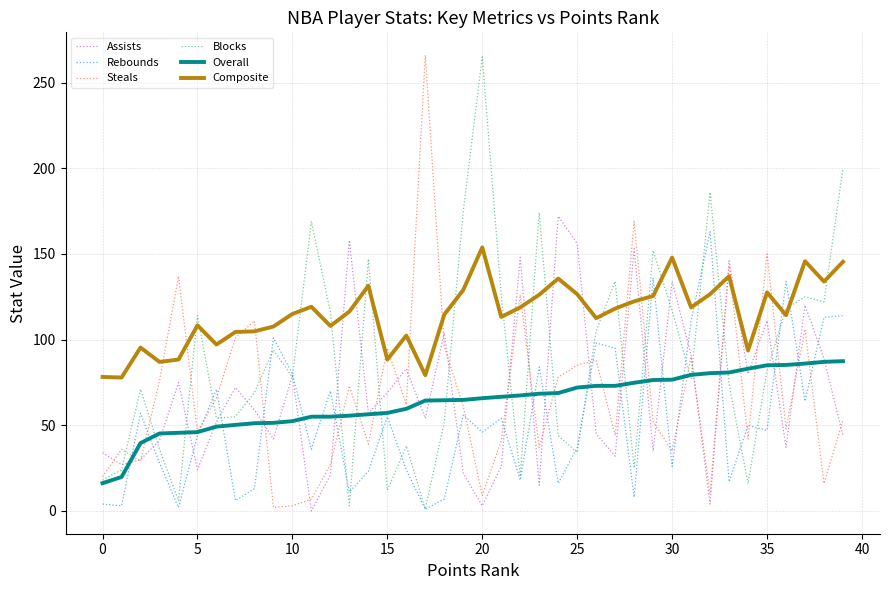

What is the lowest value of the Overall series?

16.2